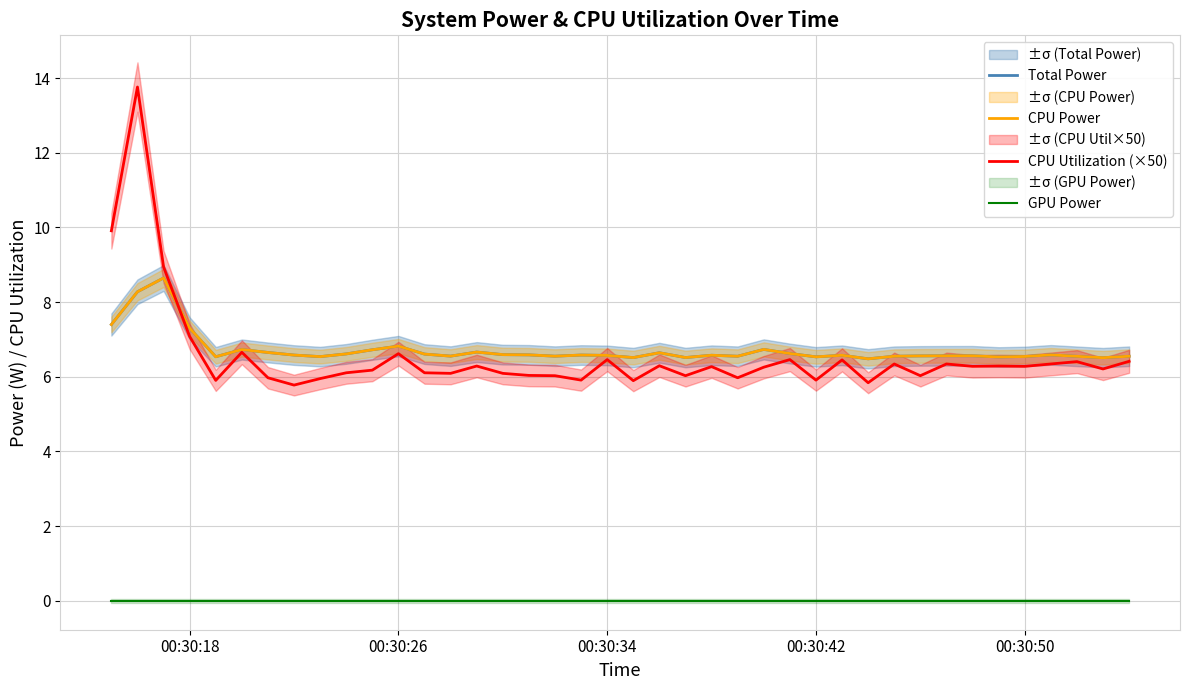

In CPU Utilization (×50), how many points are higher than both neighbors (excluding endpoints)?

13